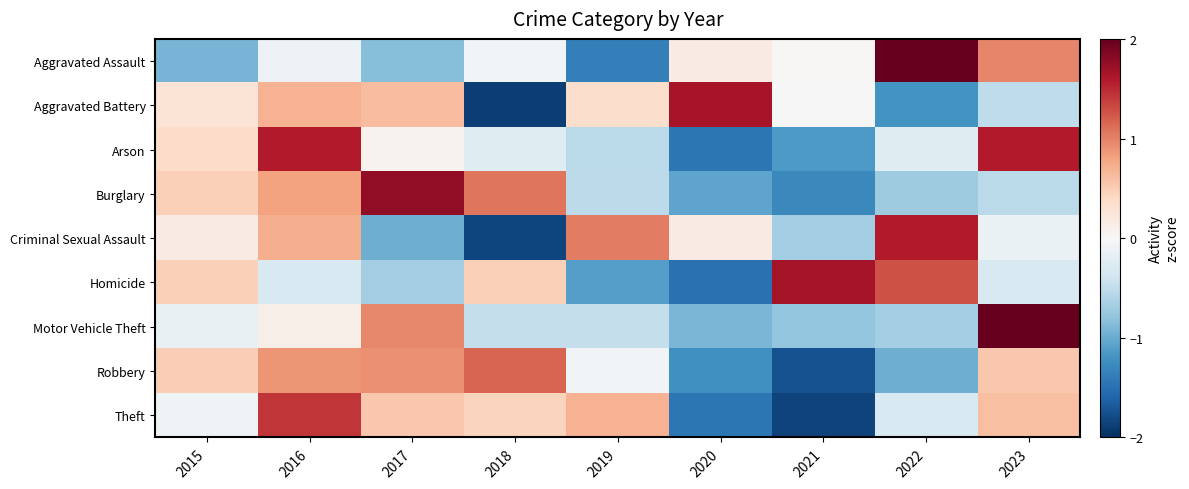

Reading left to right, list all the values displayed in this chart.

Aggravated Assault: 2015=-0.9	2016=-0.1	2017=-0.9	2018=-0.0	2019=-1.4	2020=0.2	2021=0.0	2022=2.1	2023=1.0
Aggravated Battery: 2015=0.3	2016=0.7	2017=0.6	2018=-1.9	2019=0.4	2020=1.6	2021=0.0	2022=-1.2	2023=-0.5
Arson: 2015=0.4	2016=1.6	2017=0.1	2018=-0.2	2019=-0.5	2020=-1.5	2021=-1.1	2022=-0.2	2023=1.6
Burglary: 2015=0.5	2016=0.8	2017=1.8	2018=1.1	2019=-0.5	2020=-1.1	2021=-1.3	2022=-0.7	2023=-0.5
Criminal Sexual Assault: 2015=0.2	2016=0.7	2017=-1.0	2018=-1.8	2019=1.0	2020=0.2	2021=-0.7	2022=1.6	2023=-0.1
Homicide: 2015=0.5	2016=-0.3	2017=-0.7	2018=0.5	2019=-1.1	2020=-1.5	2021=1.7	2022=1.3	2023=-0.3
Motor Vehicle Theft: 2015=-0.1	2016=0.1	2017=1.0	2018=-0.5	2019=-0.5	2020=-0.9	2021=-0.8	2022=-0.7	2023=2.4
Robbery: 2015=0.5	2016=0.9	2017=0.9	2018=1.2	2019=-0.1	2020=-1.2	2021=-1.7	2022=-1.0	2023=0.5
Theft: 2015=-0.1	2016=1.4	2017=0.5	2018=0.4	2019=0.7	2020=-1.4	2021=-1.9	2022=-0.3	2023=0.6